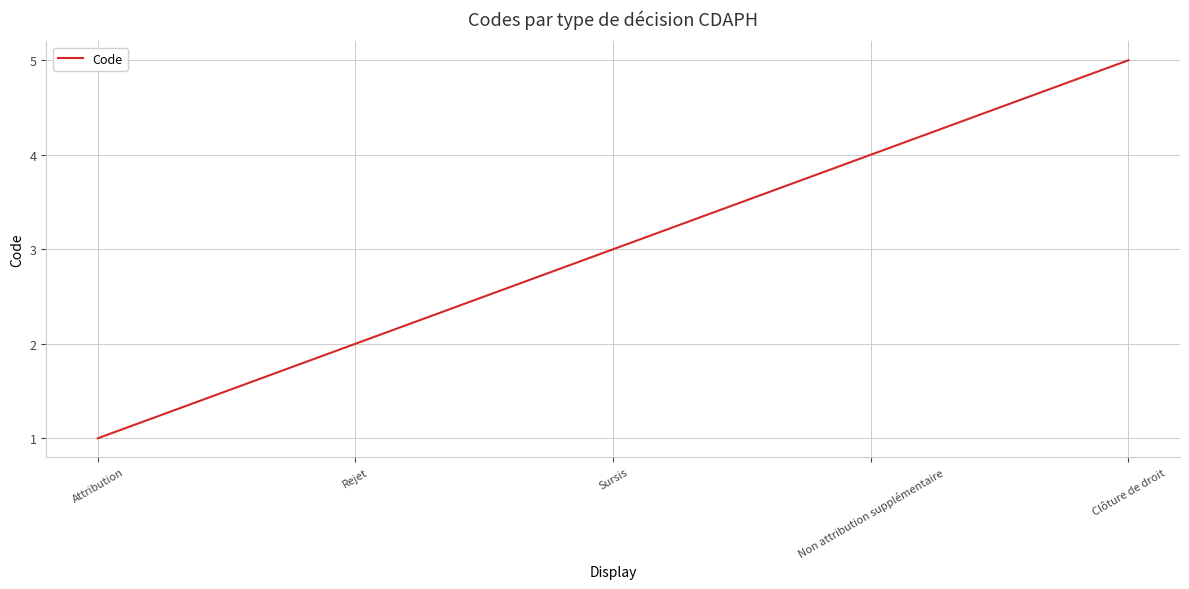

What is the difference between the values at Clôture de droit and Non attribution supplémentaire?

1